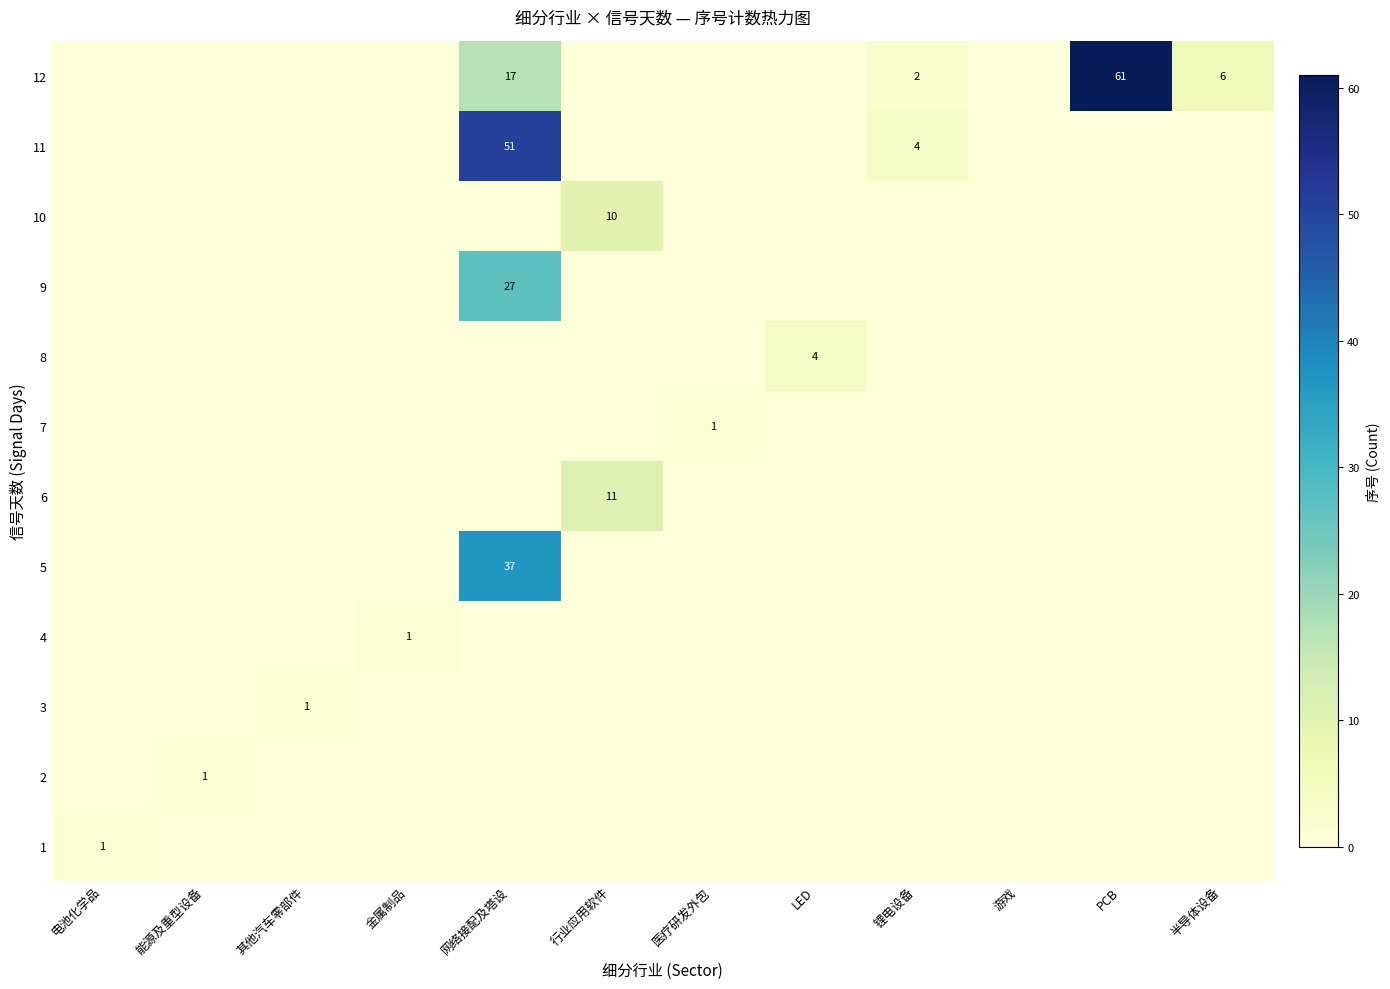

Between 其他汽车零部件 and 电池化学品, which is larger?

电池化学品